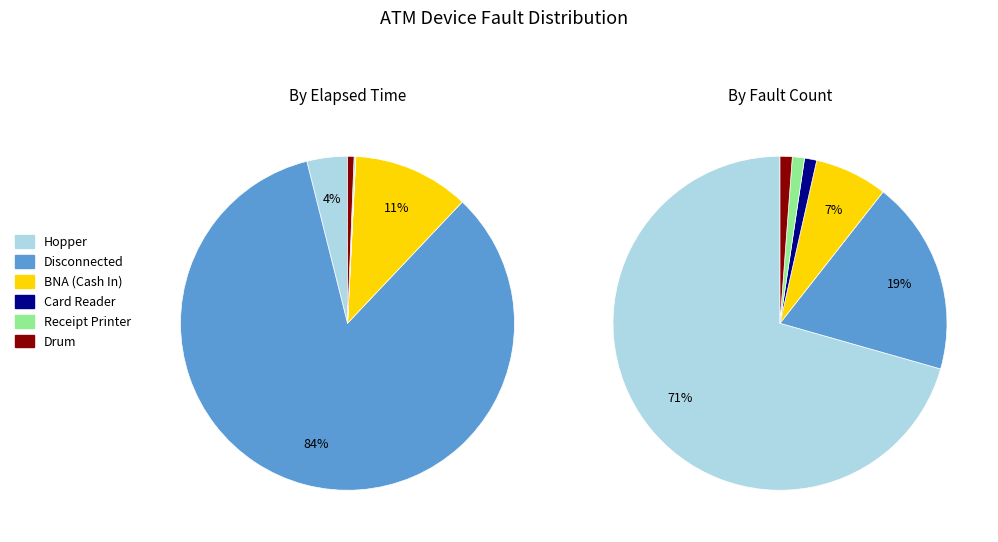

Is it true that Card Reader is 1% of the pie?

False